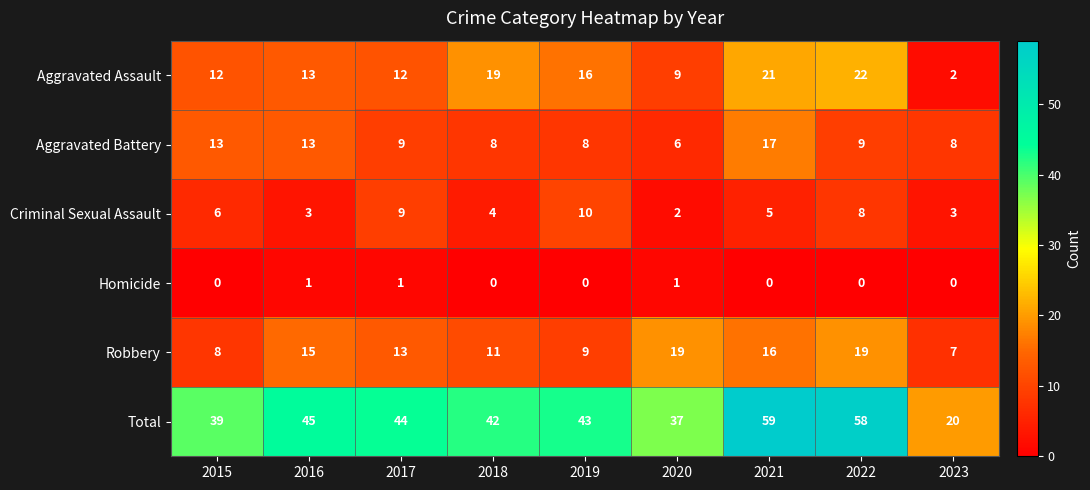

Between 2019 and 2021, which series saw the biggest shift?

Total